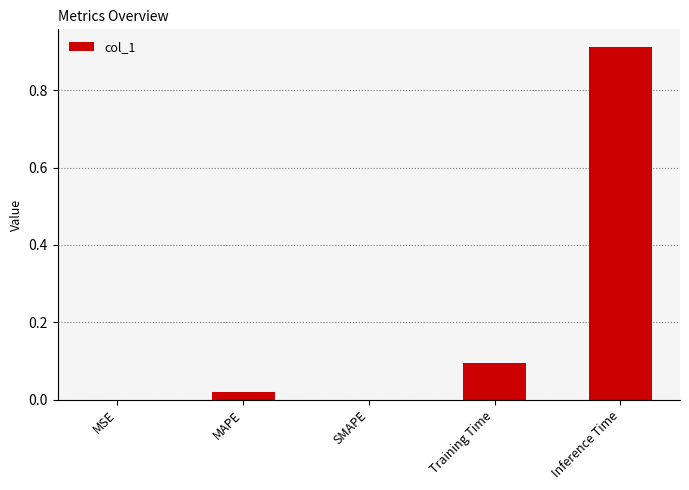

True or false: the data shows 0.0 at Training Time.

False